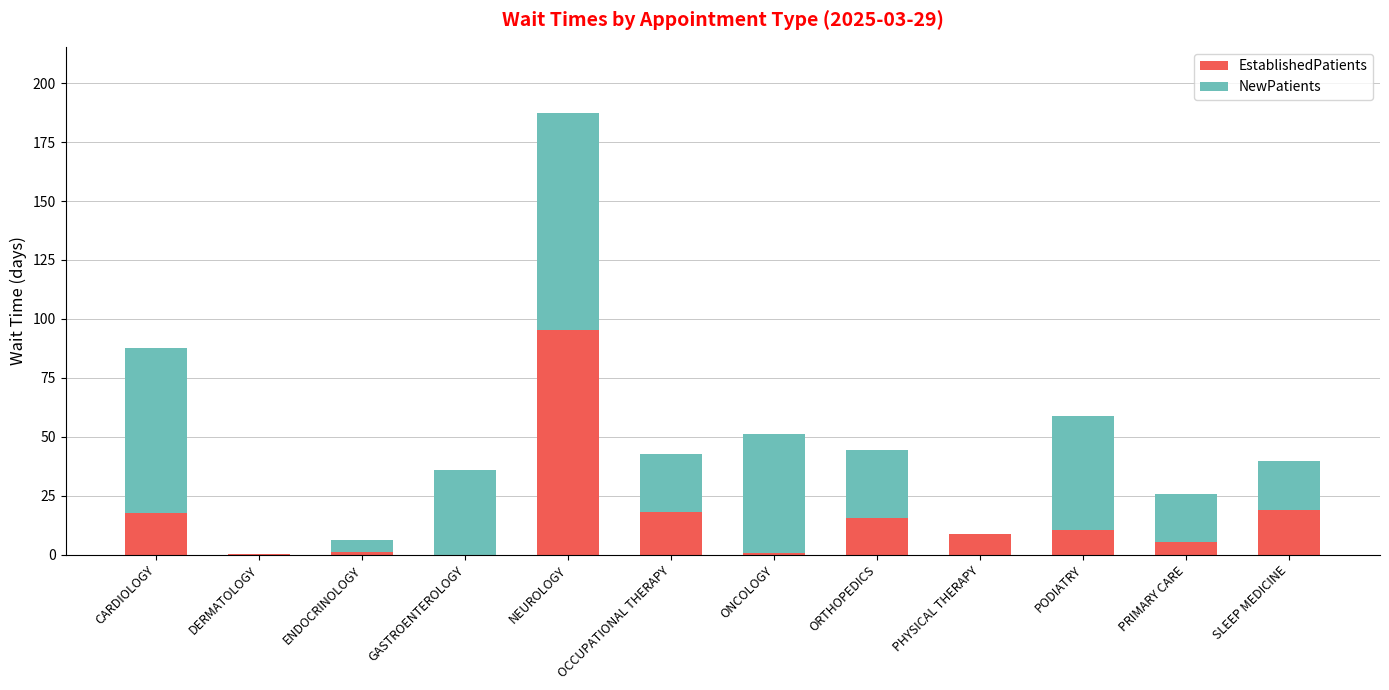

The EstablishedPatients series shows 10.4 at PODIATRY. True or false?

True